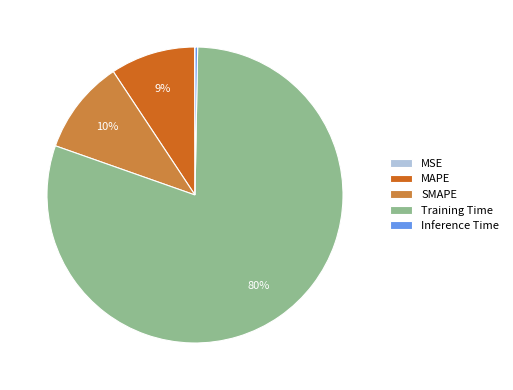

Which slice is the largest?

Training Time